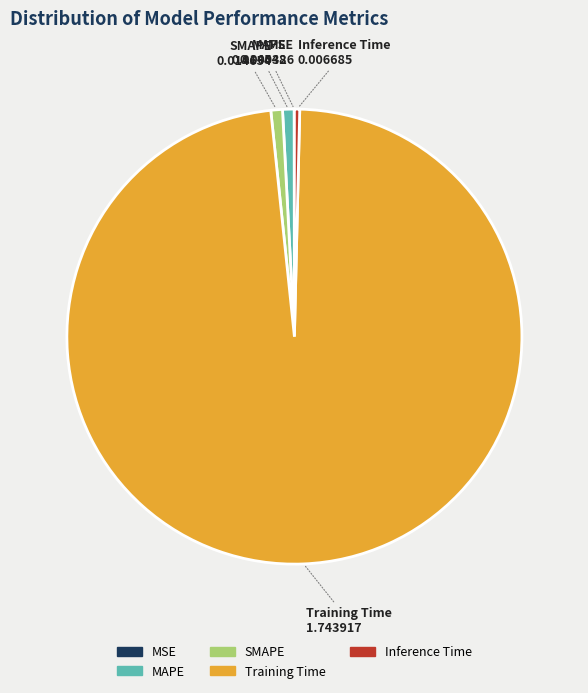

What is the majority slice?

Training Time